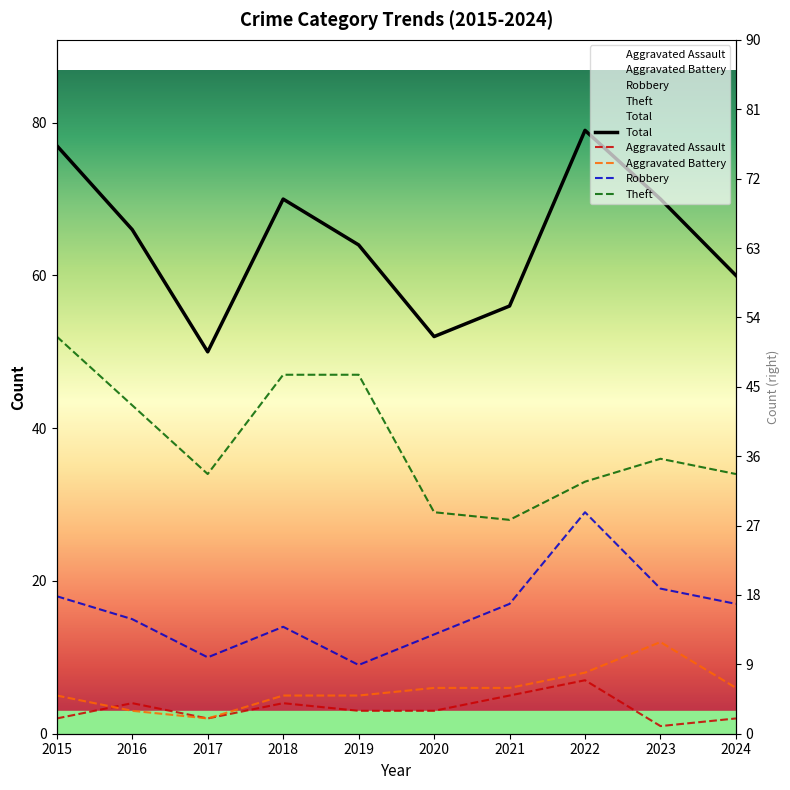

How many interior local valleys does the Total series have?

2